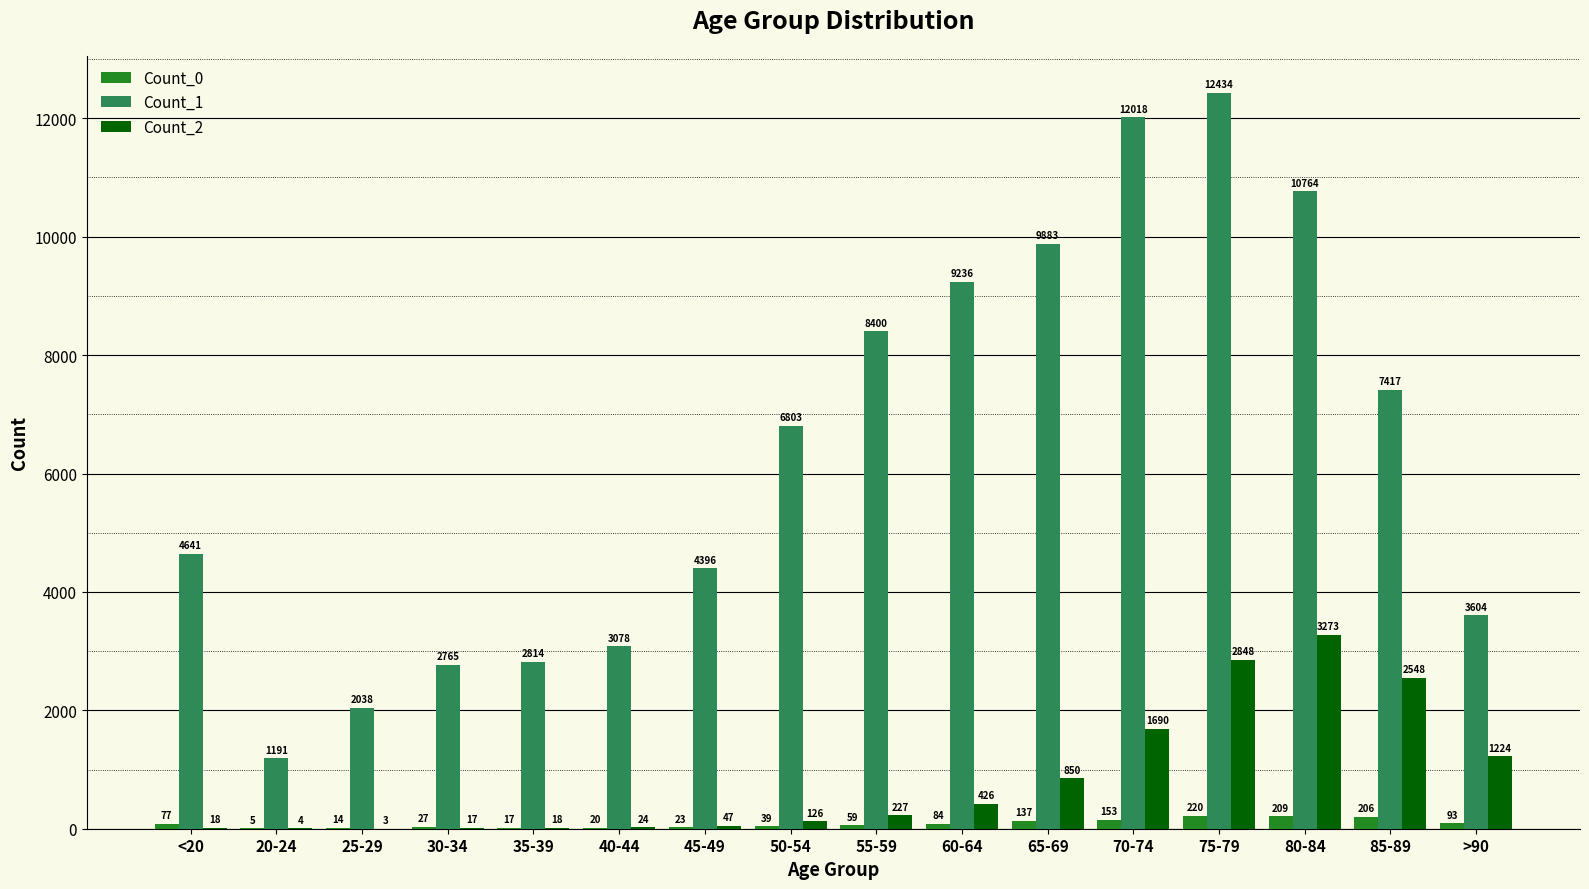

What are all the series names shown in the legend?

Count_0, Count_1, Count_2